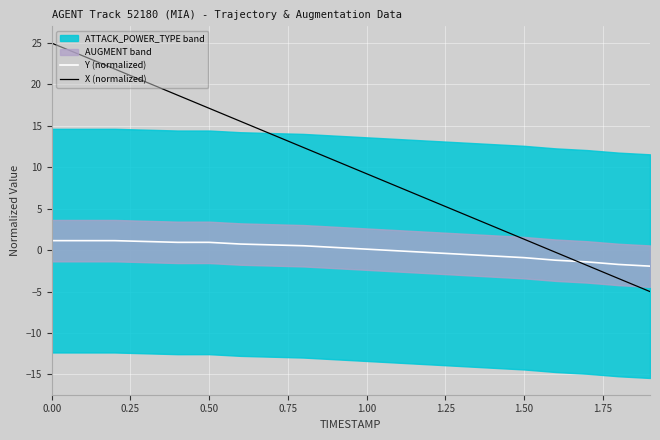

At how many categories does at least one series exceed 3?

14